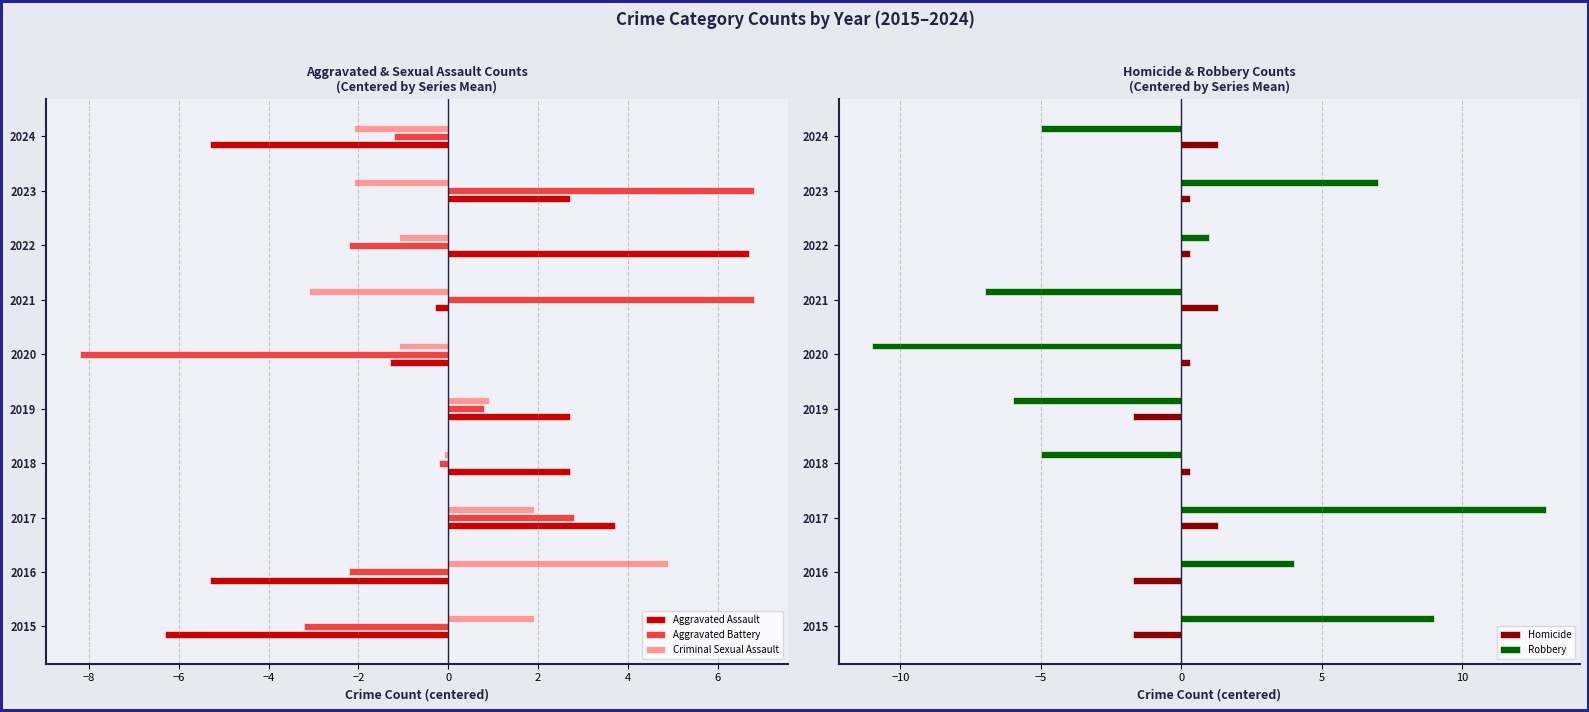

Read the Robbery value at 2019.

-6.0